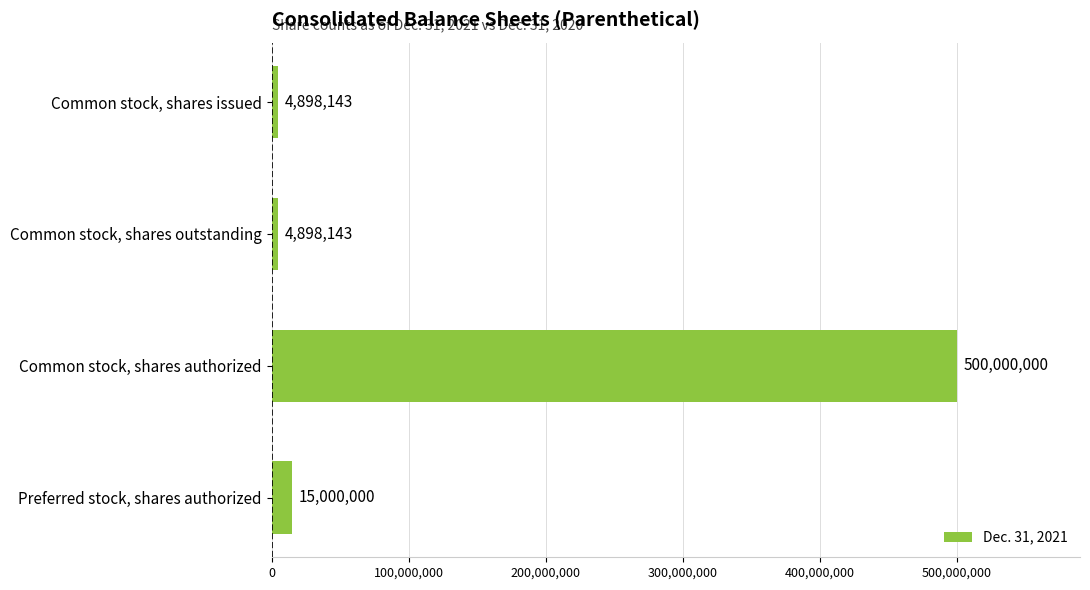

What is the change in value from Common stock, shares issued to Common stock, shares authorized?

+495101857